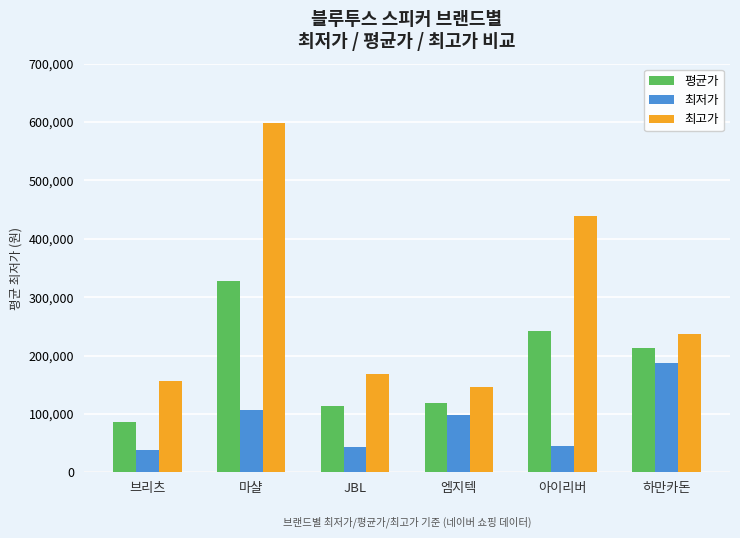

What position from the left is 하만카돈?

6